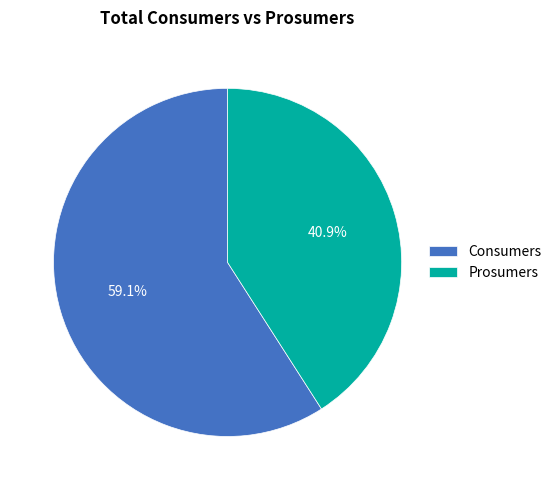

Rank the categories by value from highest to lowest.

Consumers, Prosumers